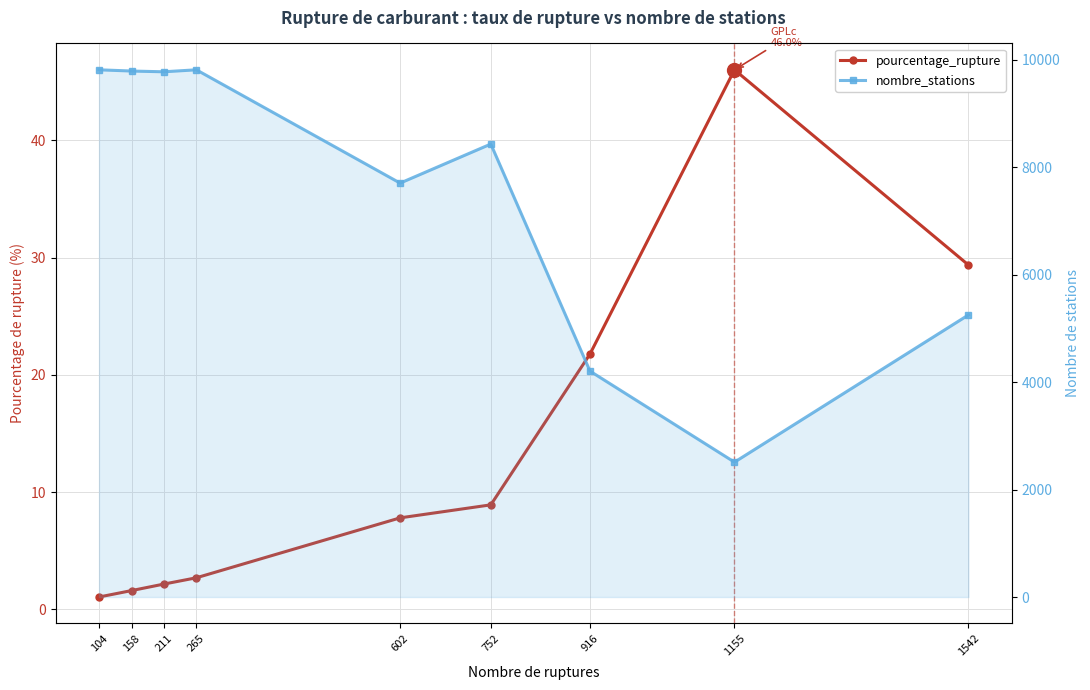

At which category is the sum across all series the highest?

265